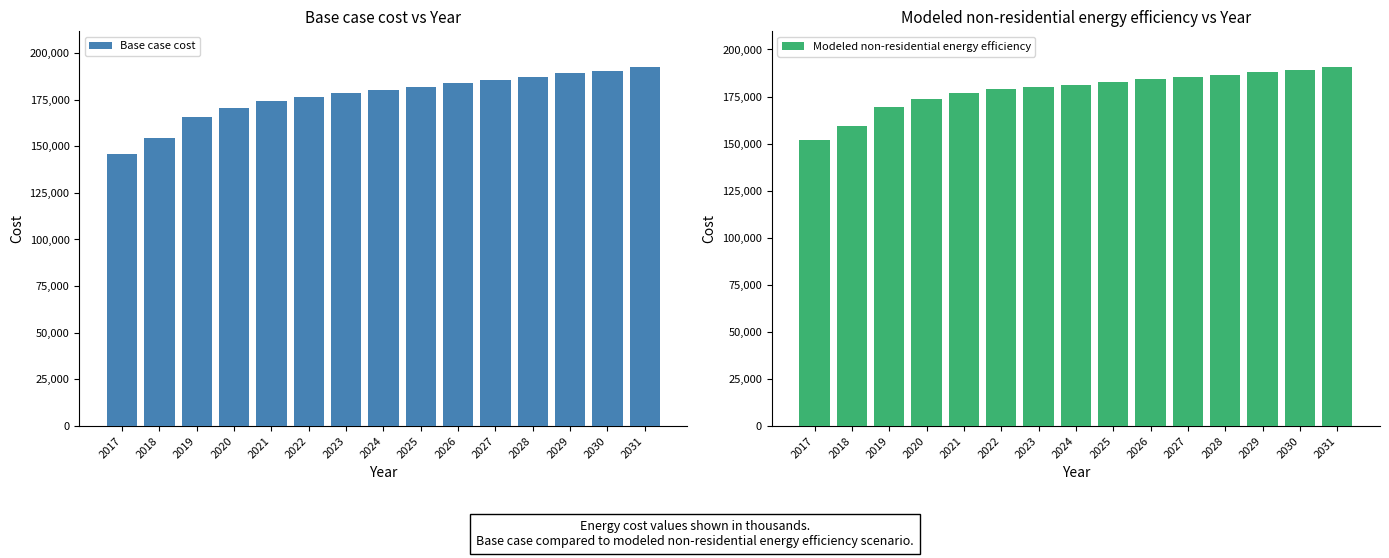

Are the bars horizontal?

No